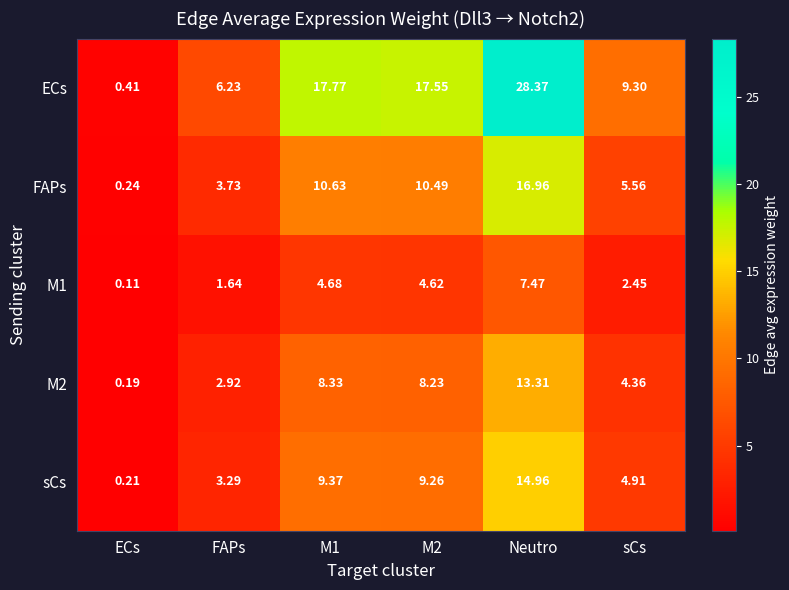

Between M1 and Neutro, which series saw the biggest shift?

ECs